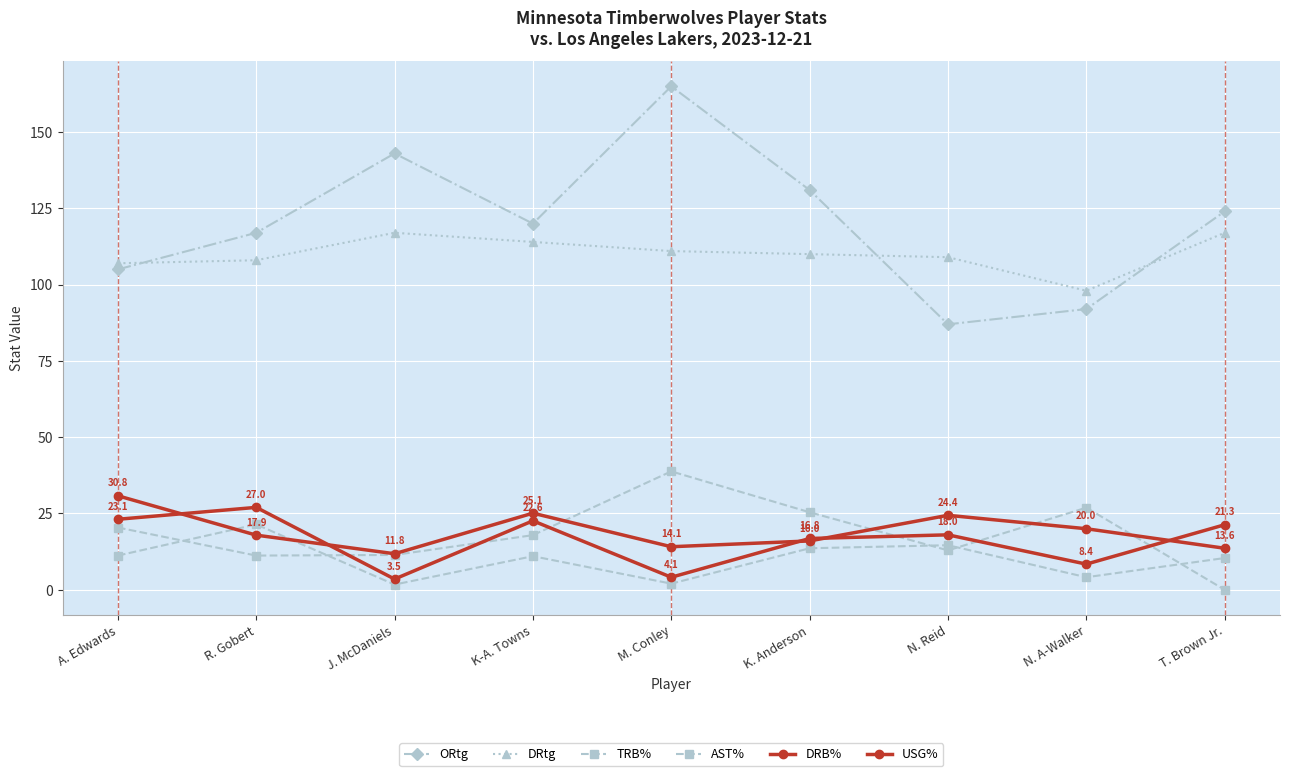

What is the total value across all series at J. McDaniels?

288.4